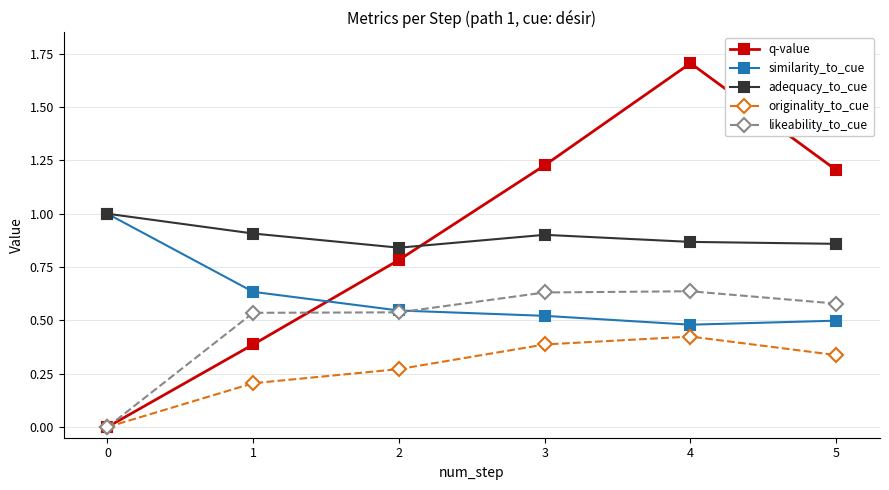

The value of adequacy_to_cue at 5 is 0.9. True or false?

True